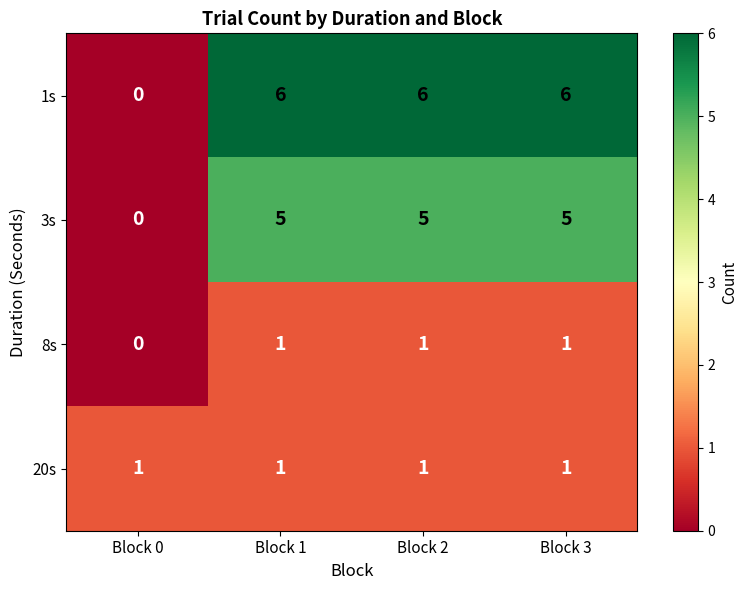

At how many categories does at least one series exceed 3?

3